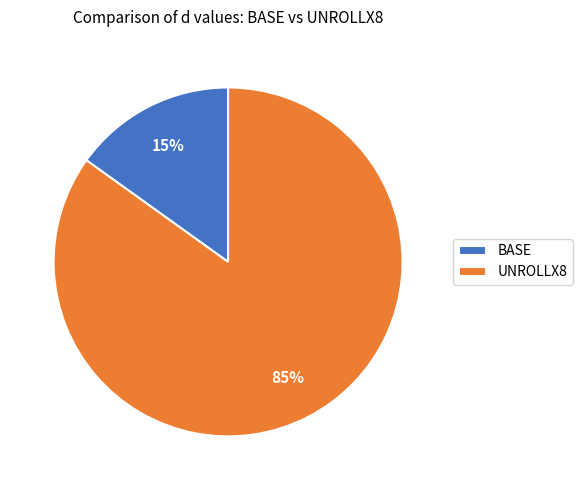

Which slice is the largest?

UNROLLX8